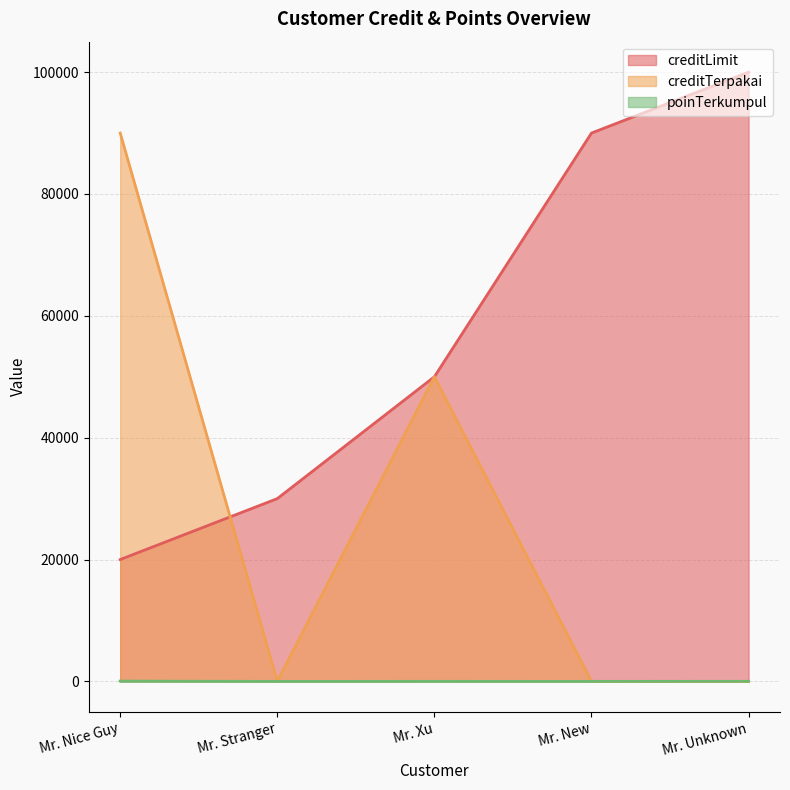

How many lines are shown in the chart?

3